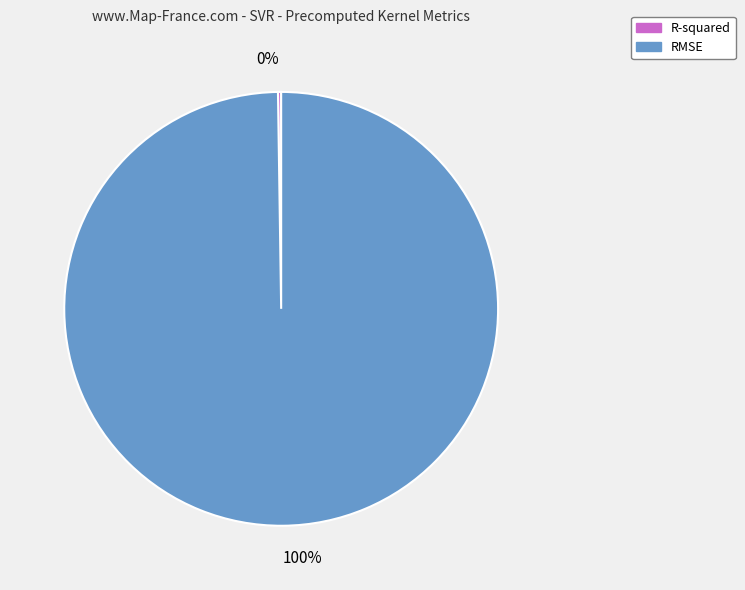

To the nearest percent, what is the average slice percentage?

50%